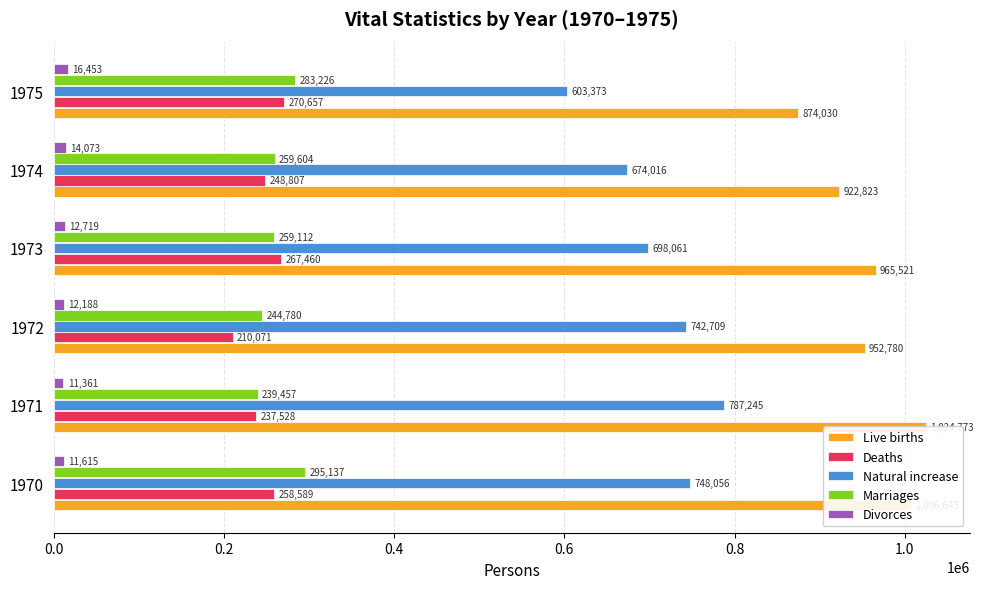

How many bars are there in total?

30